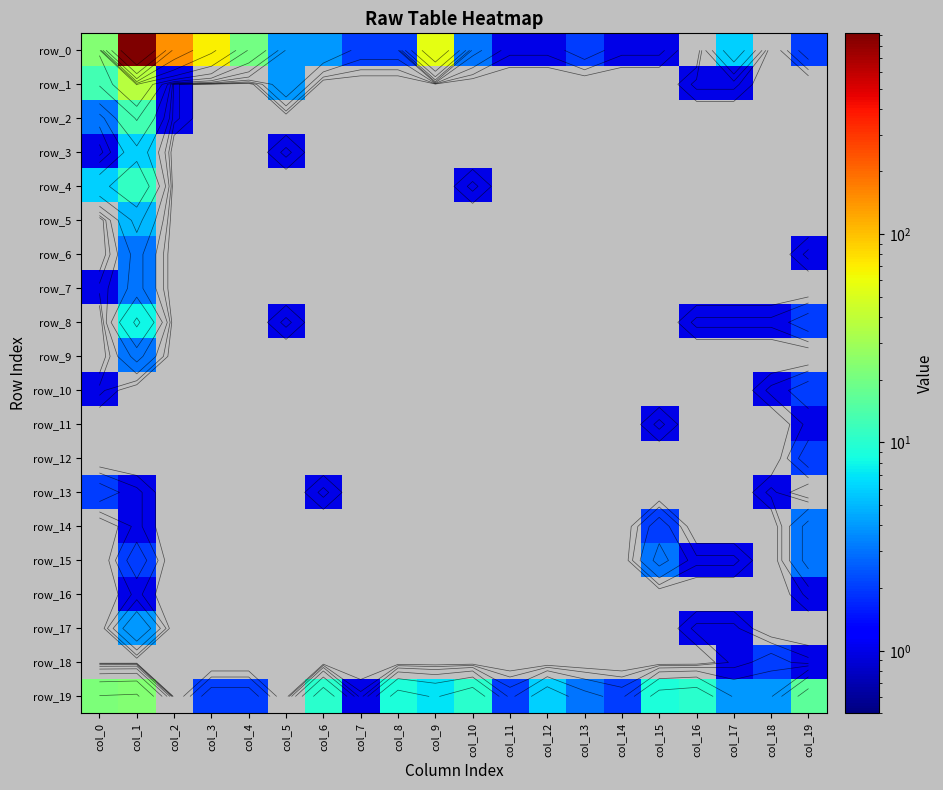

At which label is row_13 closest to 1?

col_1